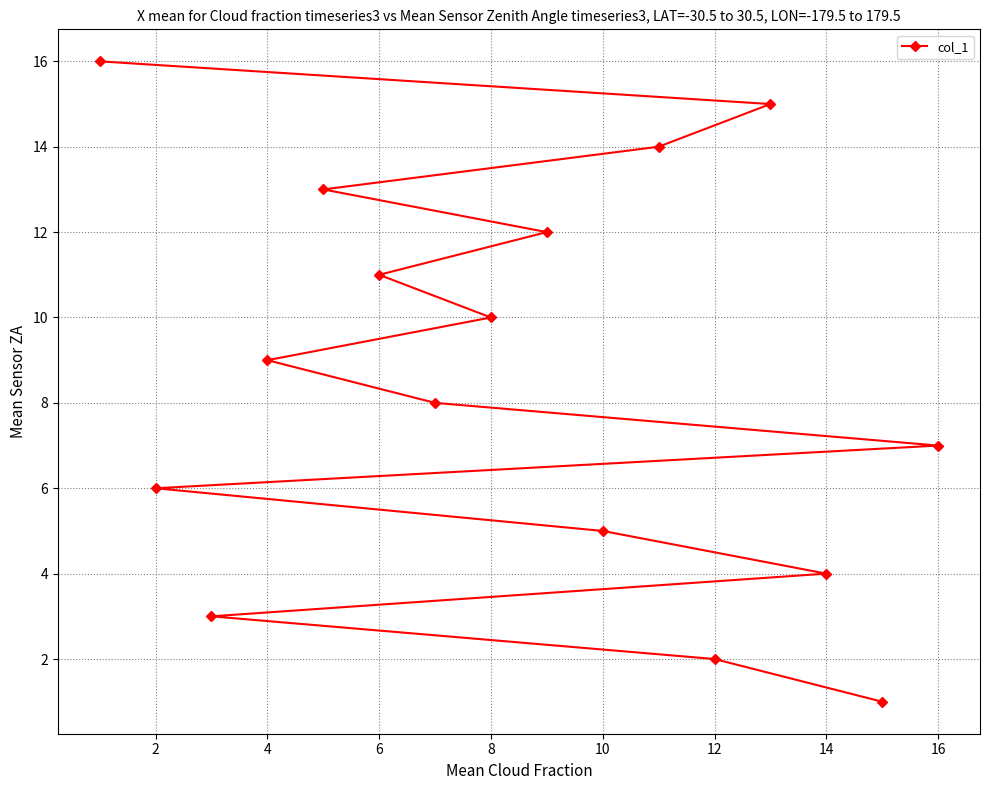

What is the value of the 14th point from the left?

14